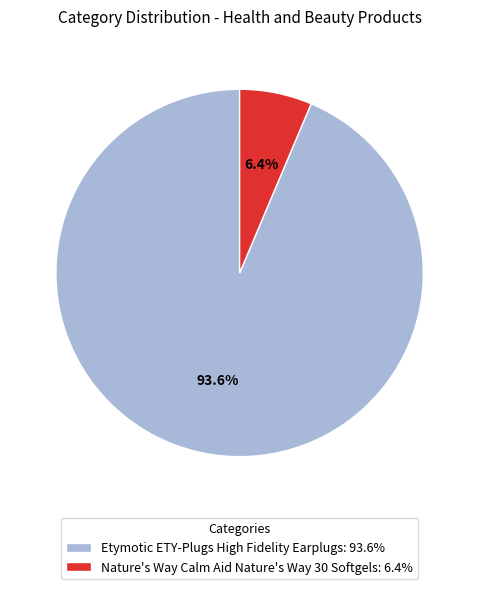

How many segments does this pie chart have?

2